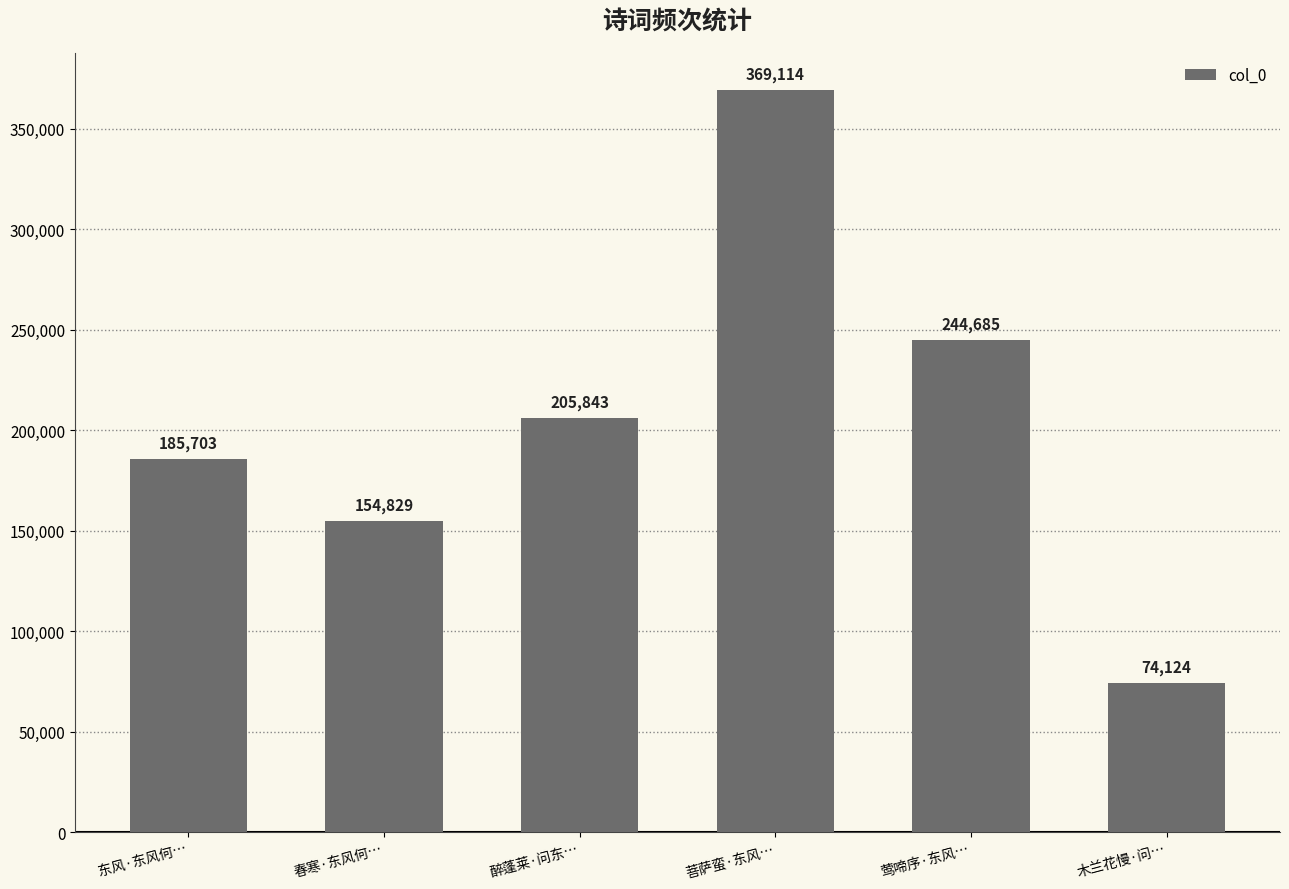

List the labels in order of value, smallest first.

木兰花慢·问…, 春寒·东风何…, 东风·东风何…, 醉蓬莱·问东…, 莺啼序·东风…, 菩萨蛮·东风…